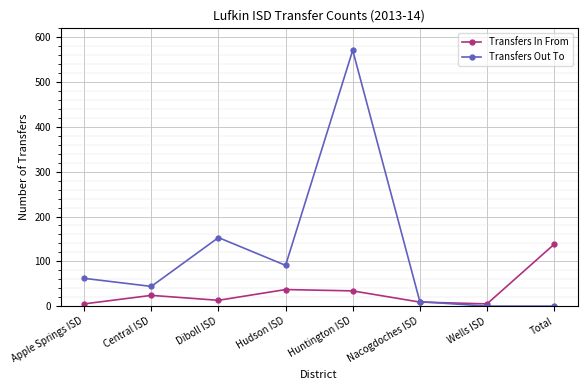

Is this an area chart (filled region under the line)?

No